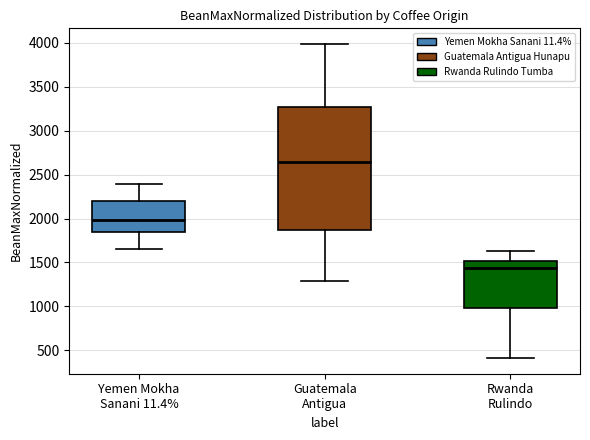

Reading left to right, transcribe this box plot: for each box, give where its median line is, the range the box spans, and where its two whiskers end, as read against the y-axis. The values are not printed on the chart, so give them approximately, as read against the axis.

Yemen Mokha Sanani 11.4%: median 2000, box 1850 to 2200, whiskers 1650 to 2400
Guatemala Antigua: median 2650, box 1850 to 3250, whiskers 1300 to 4000
Rwanda Rulindo: median 1450, box 1000 to 1500, whiskers 400 to 1650